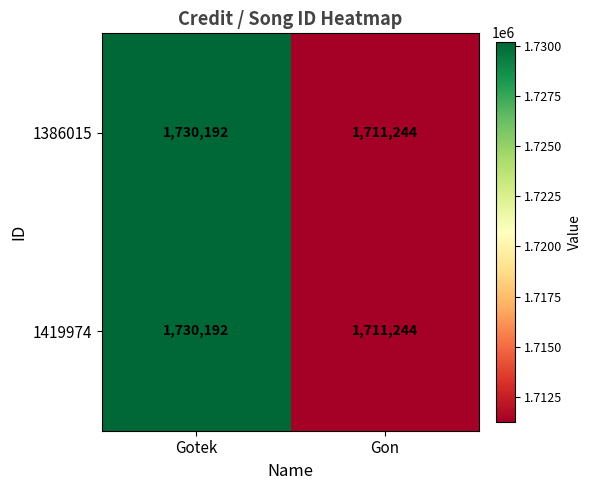

Reading left to right, extract all data points from this chart.

1386015: Gotek=1730192	Gon=1711244
1419974: Gotek=1730192	Gon=1711244